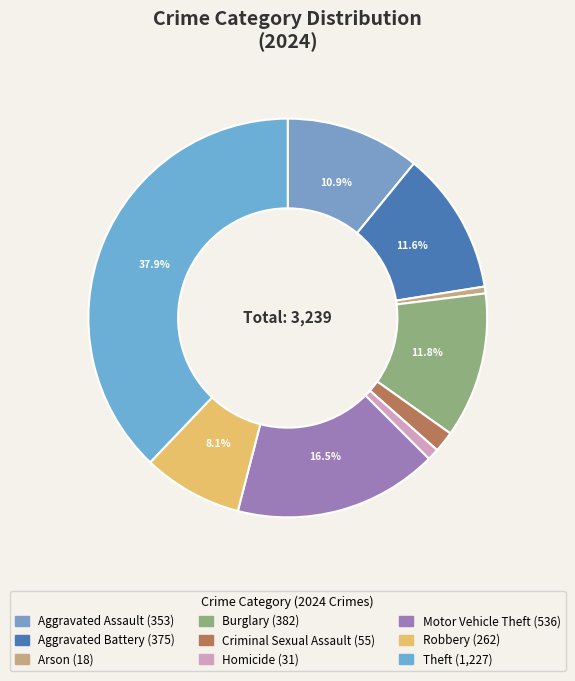

To the nearest percent, what is the combined percentage of Theft and Robbery?

46%